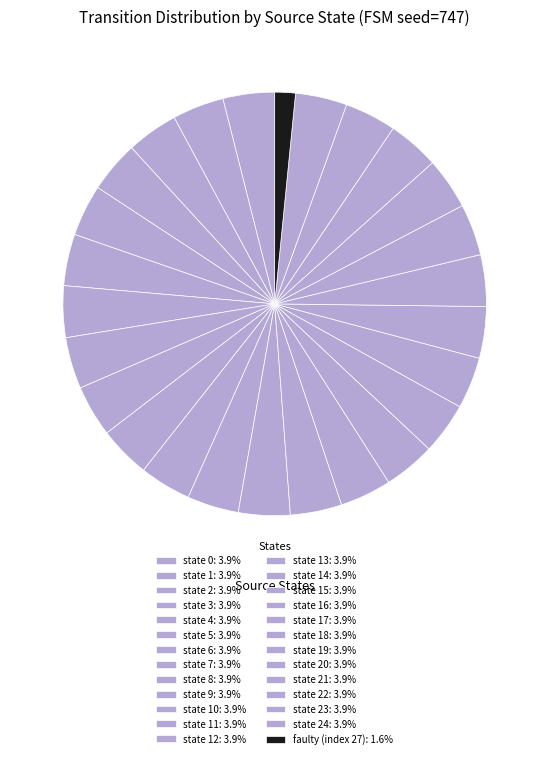

Count the number of slices in the pie.

26